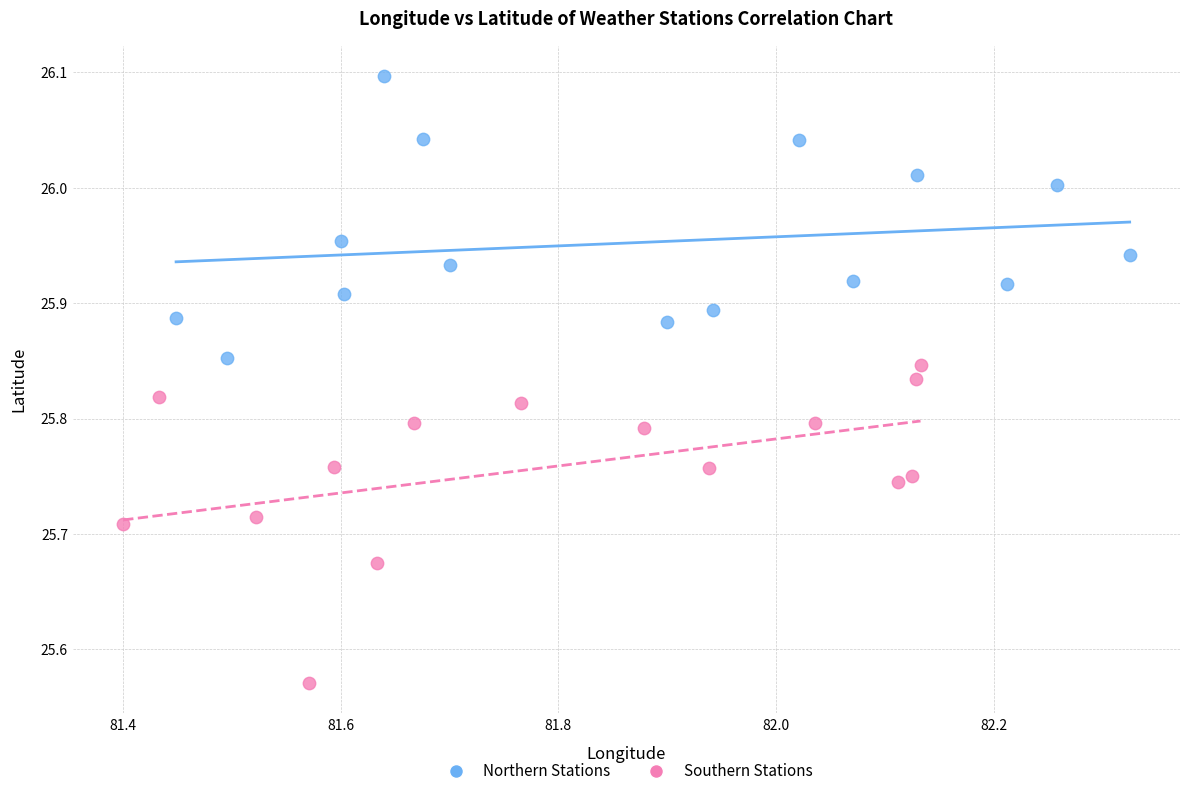

Which series has the largest Y range (max minus min)?

Southern Stations